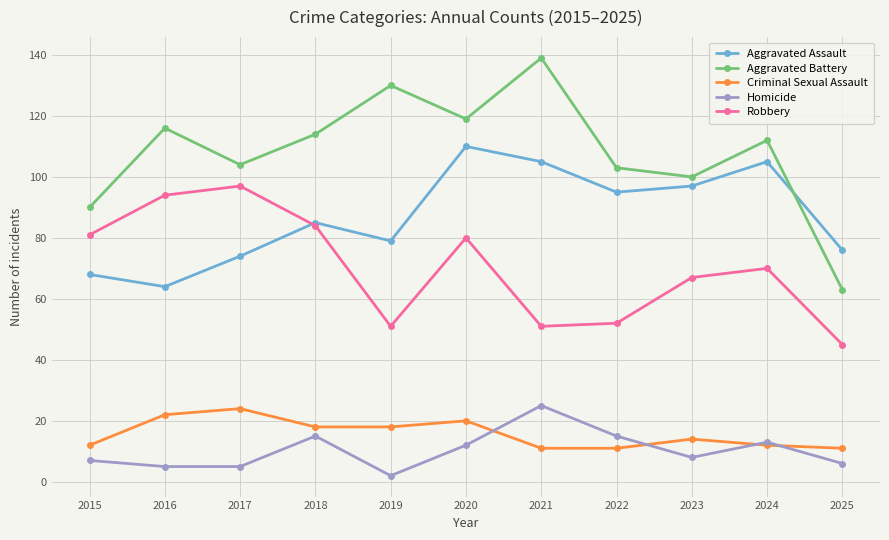

At how many categories does at least one series exceed 111?

6